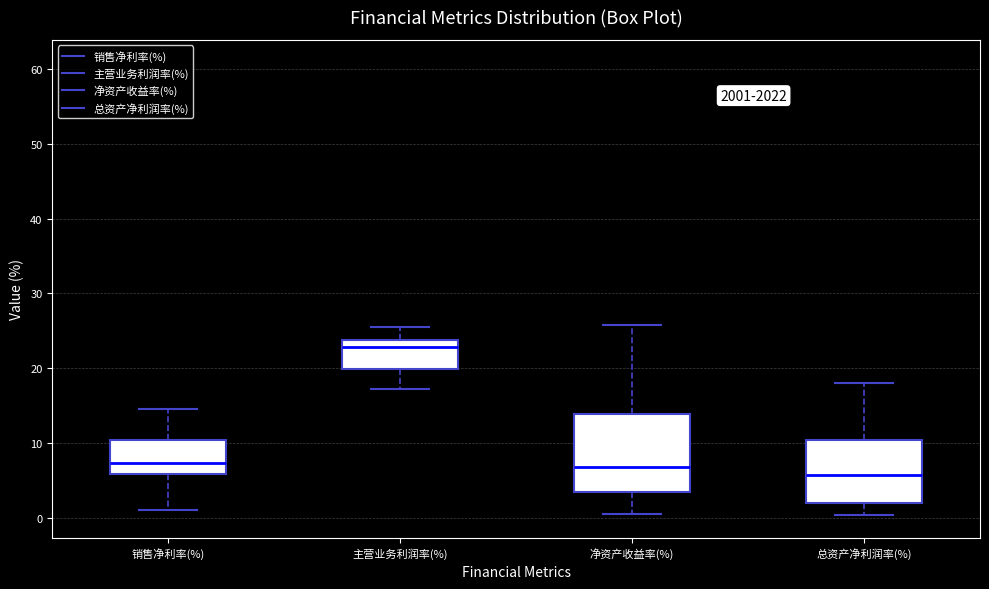

Reading left to right, transcribe this box plot: for each box, give where its median line is, the range the box spans, and where its two whiskers end, as read against the y-axis. The values are not printed on the chart, so give them approximately, as read against the axis.

销售净利率(%): median 7, box 6 to 10, whiskers 1 to 15
主营业务利润率(%): median 23, box 20 to 24, whiskers 17 to 25
净资产收益率(%): median 7, box 4 to 14, whiskers 1 to 26
总资产净利润率(%): median 6, box 2 to 10, whiskers 0 to 18